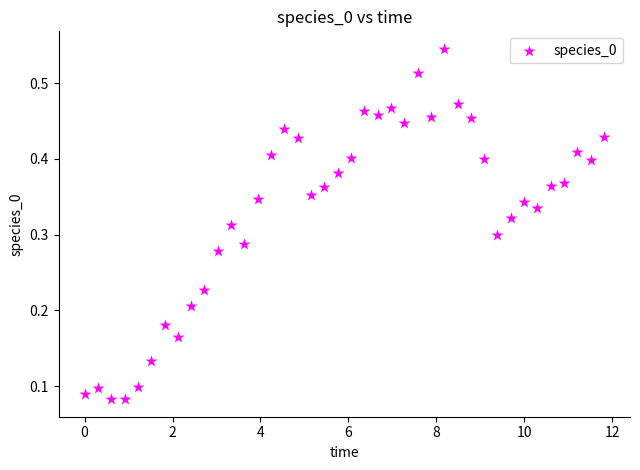

How many points are shown in the scatter plot?

40